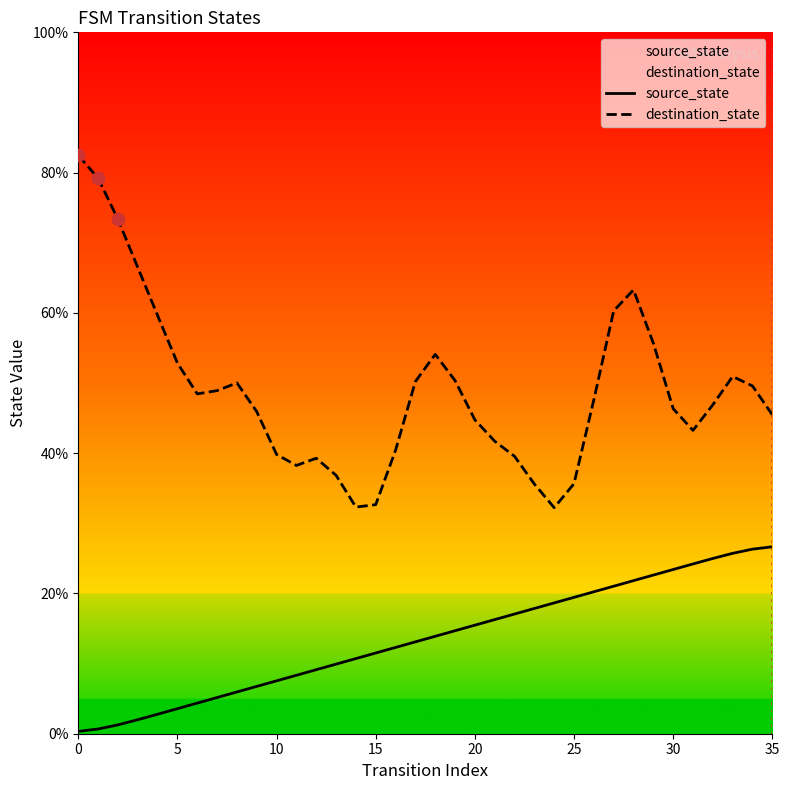

Which series reaches the maximum Y coordinate?

destination_state